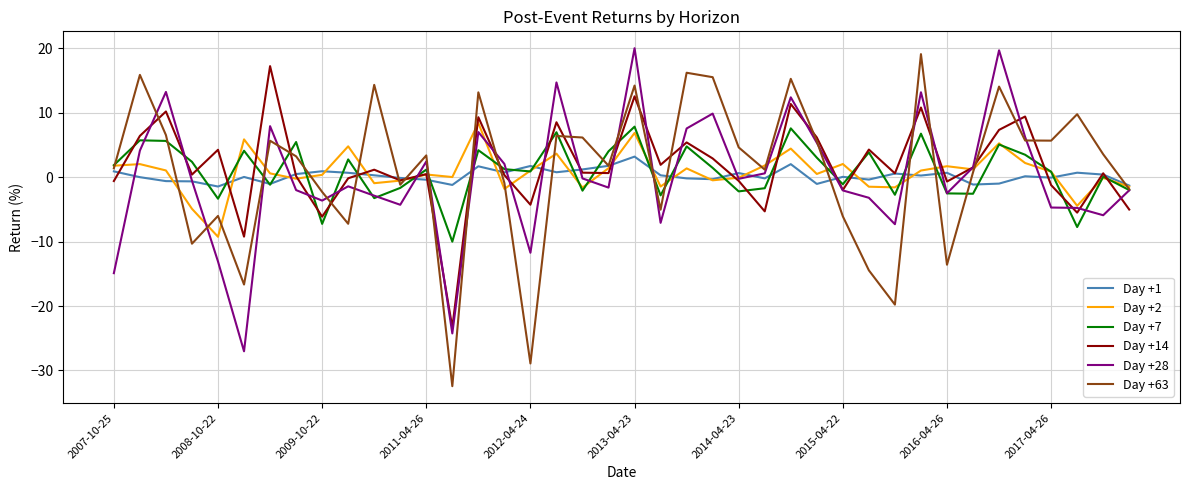

What is the maximum value shown in the chart?

20.0